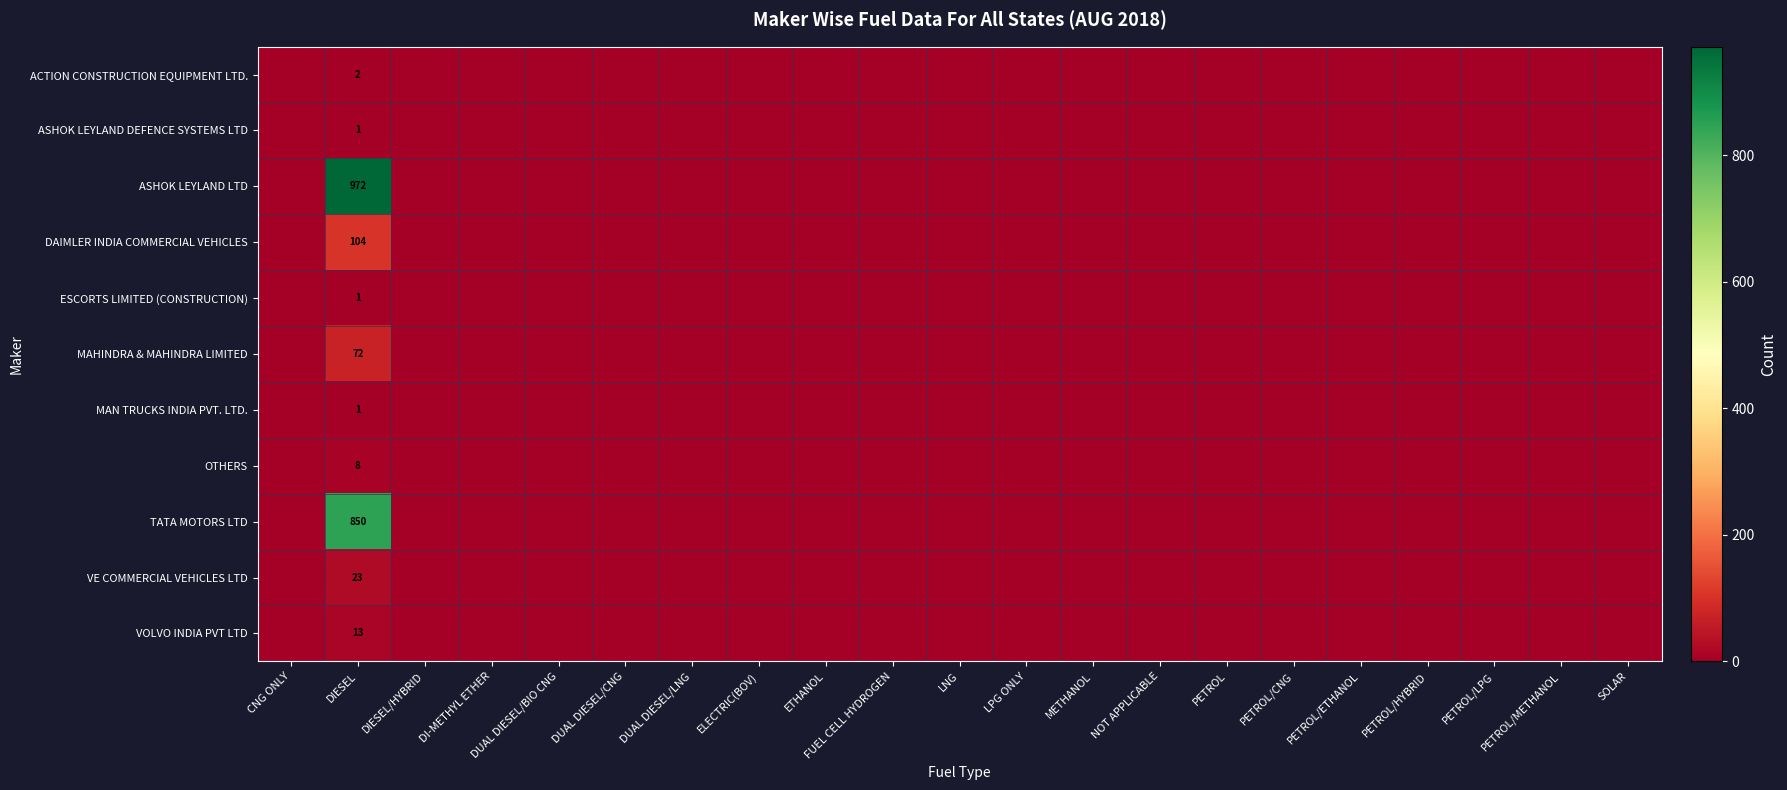

Which series has the largest total across all categories?

ASHOK LEYLAND LTD